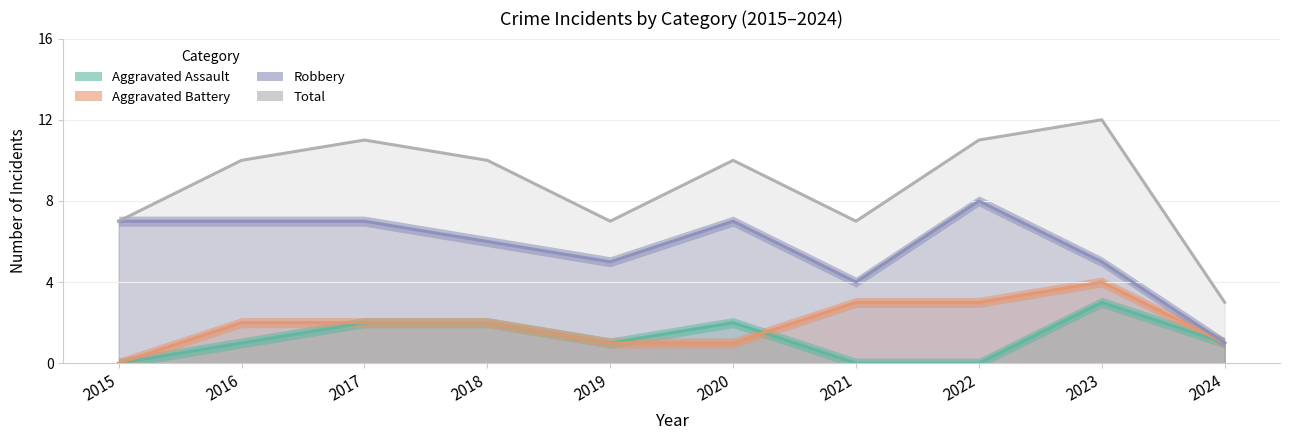

How many intersections are there between Aggravated Assault and Aggravated Battery?

1